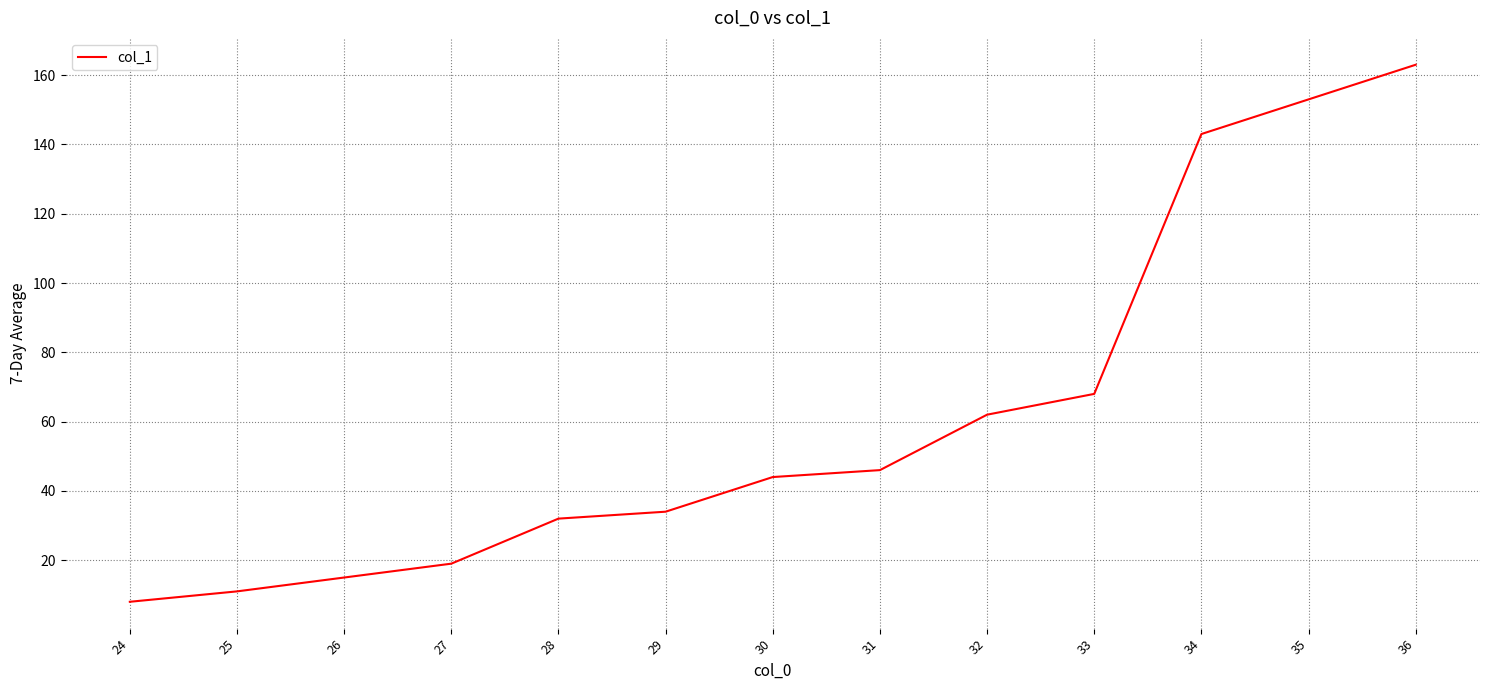

What is the sum of all values?

798